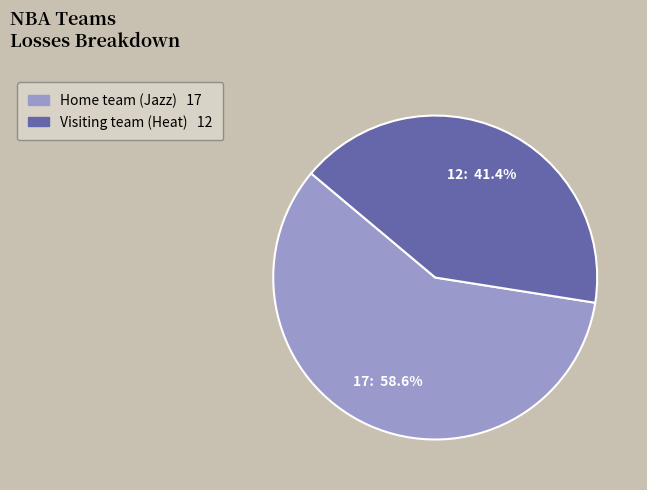

Do Home team (Jazz) and Visiting team (Heat) together represent more than half of the pie?

Yes